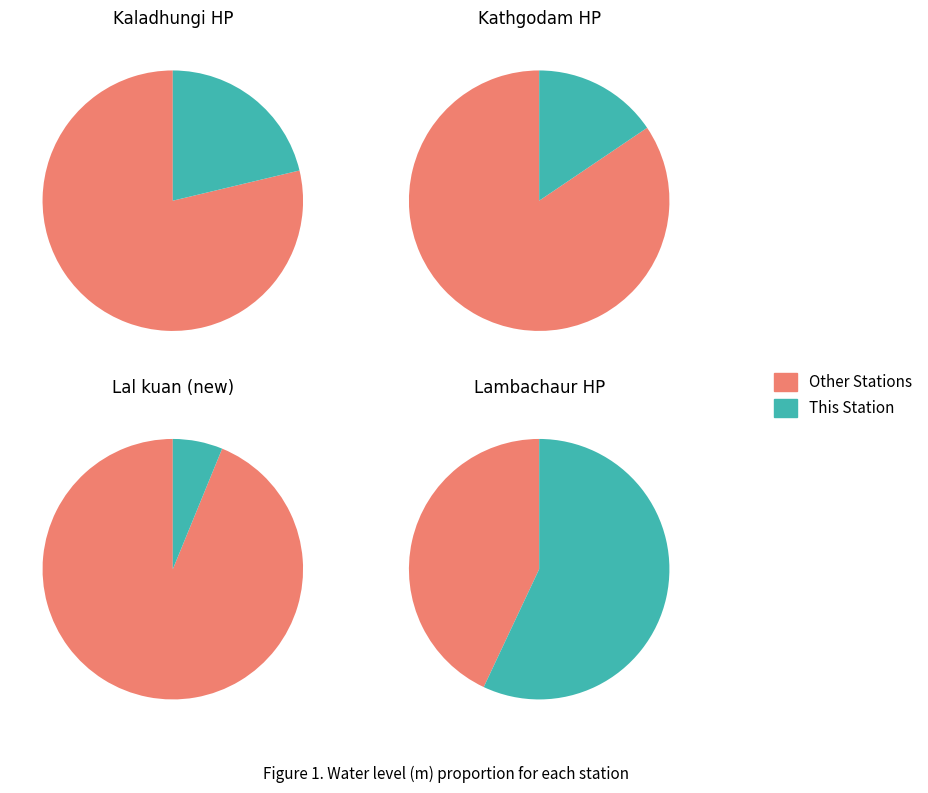

What is the change in value from Kathgodam HP to Lal kuan (new)?

-10.8